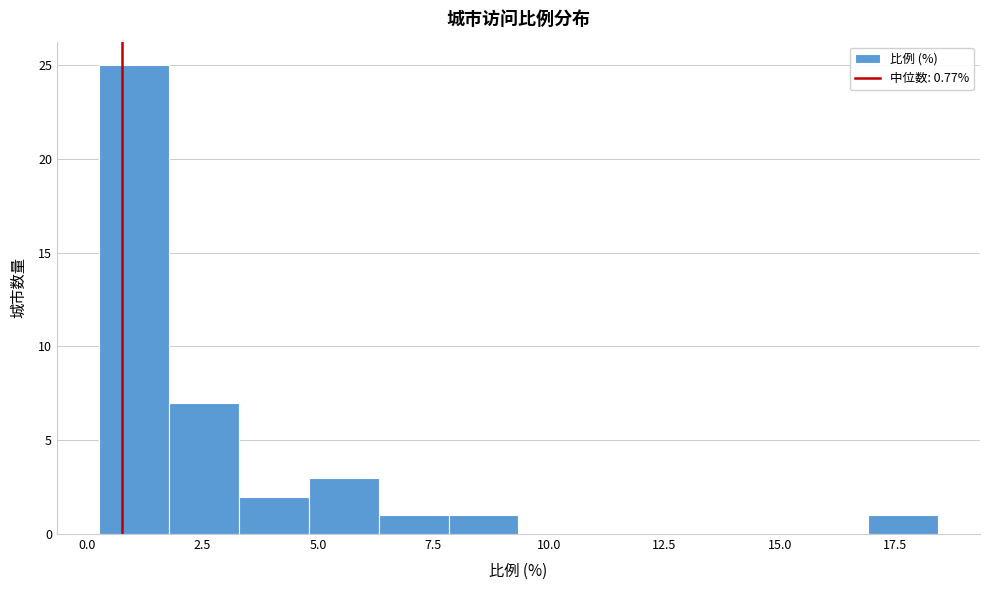

Around what value on the x-axis is the tallest bar? Give the approximate position of its centre, as read against the axis.

1.0